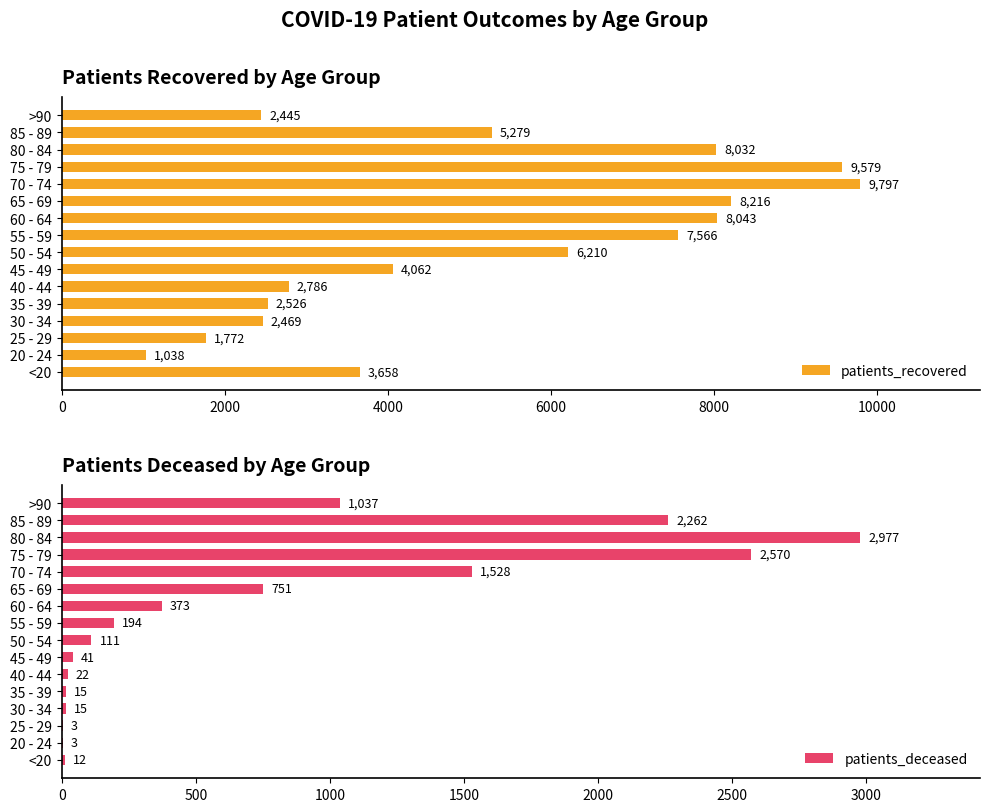

What is the minimum value shown in the chart?

3